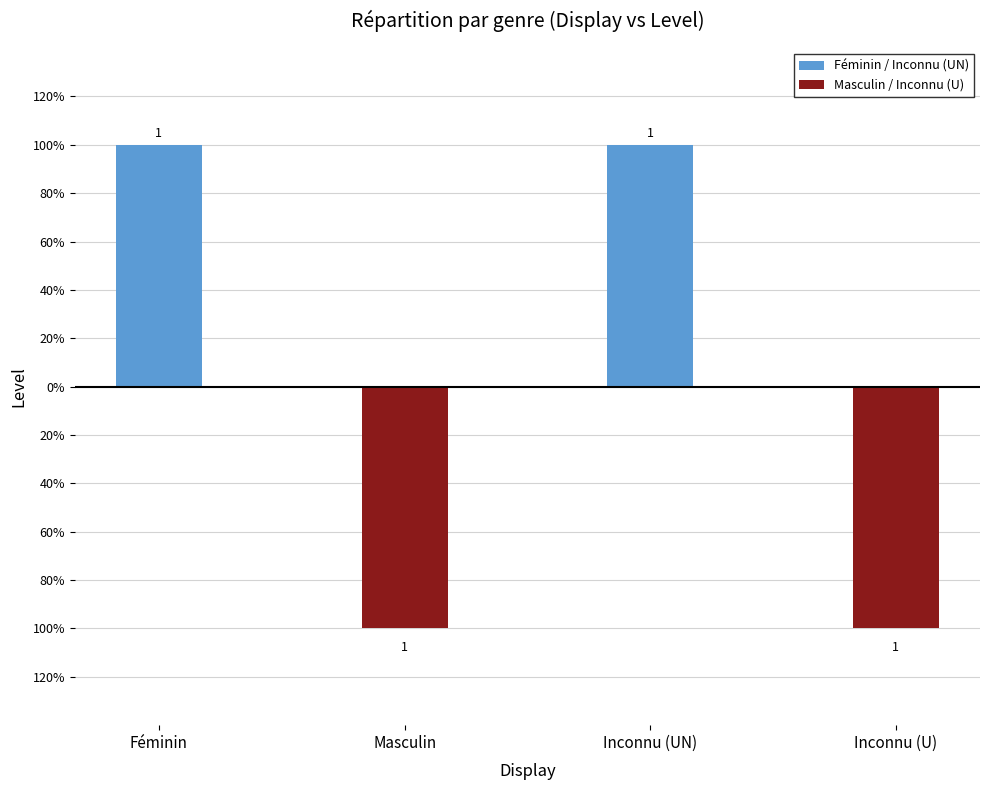

What is the difference between the highest and lowest values at Masculin?

1